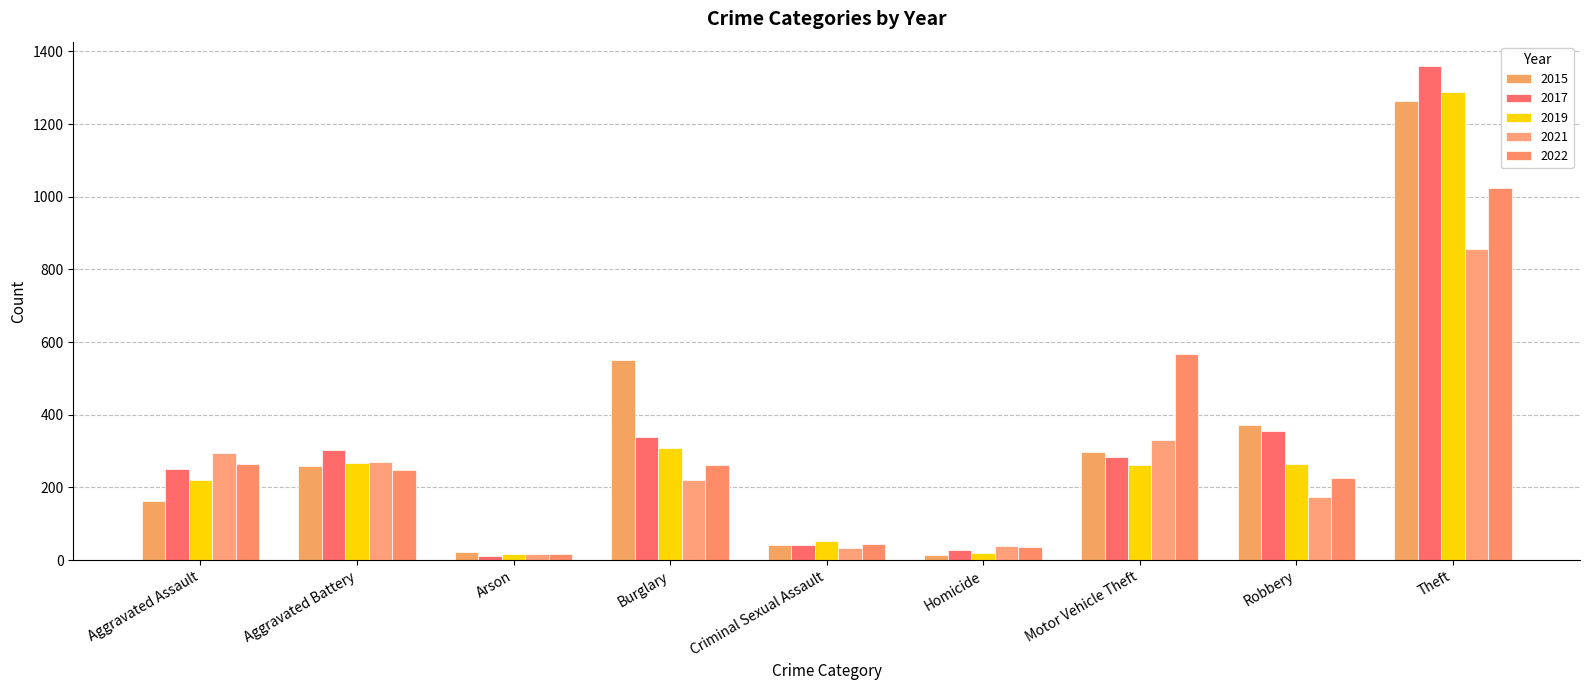

True or false: 2015 has a value of 260 at Aggravated Battery.

True